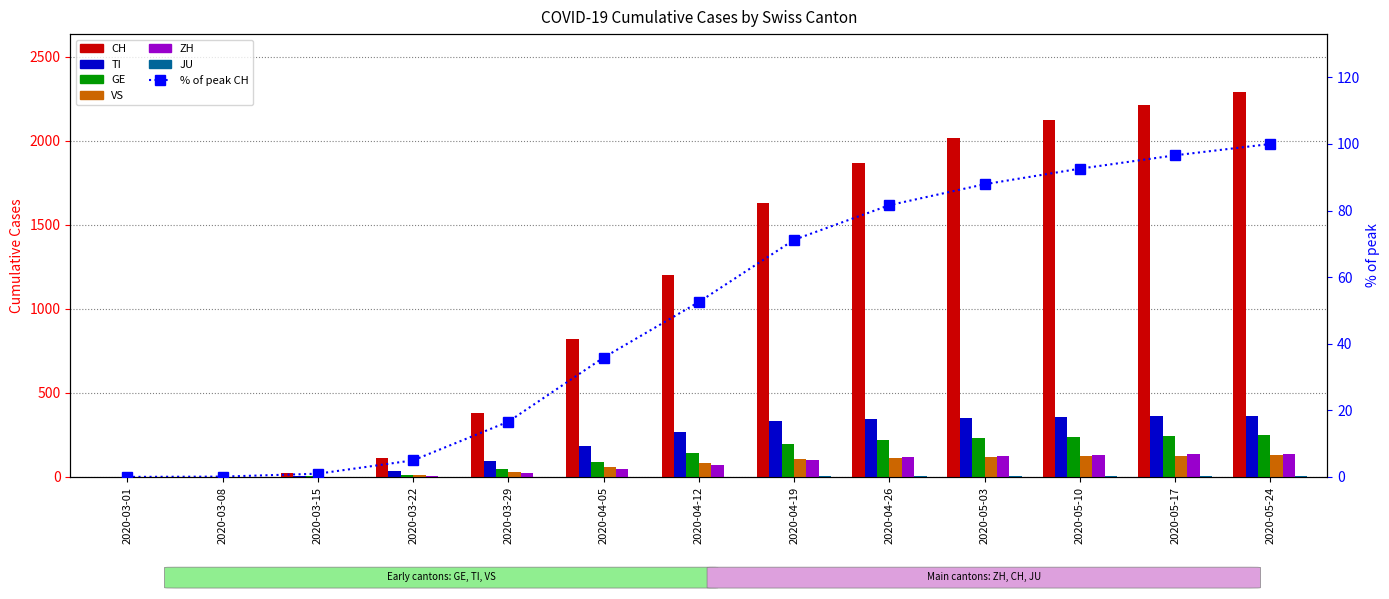

At which label does JU first exceed 2?

2020-04-19